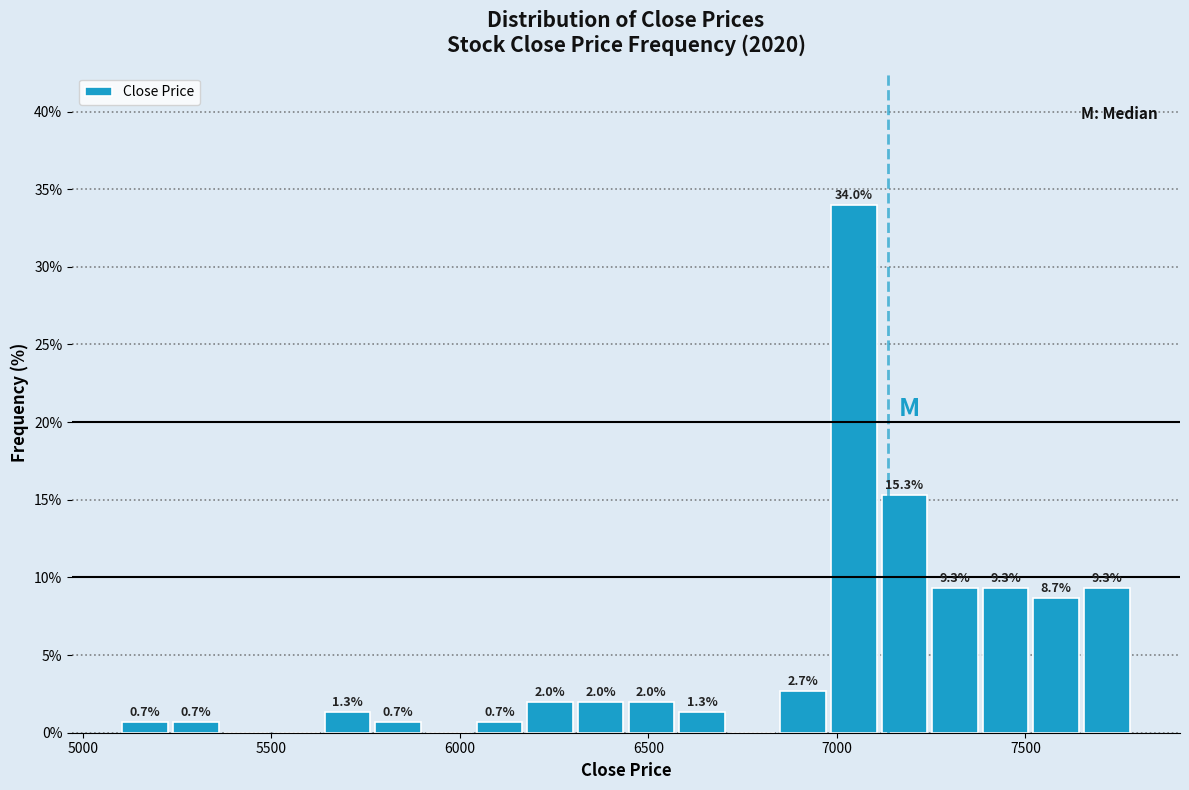

Read against the x-axis, roughly where is the centre of the tallest bar?

7050